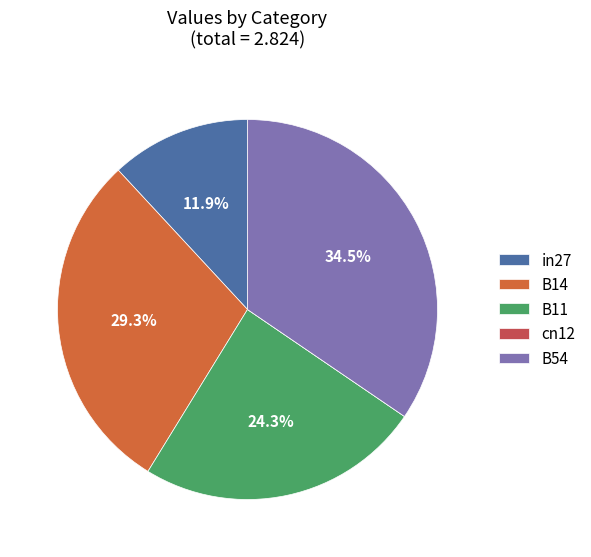

To the nearest percent, what is the average slice percentage?

20%